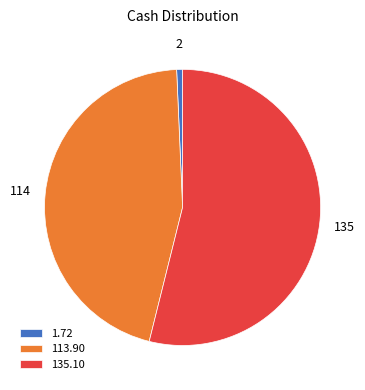

Which slice represents more than half of the pie?

135.10